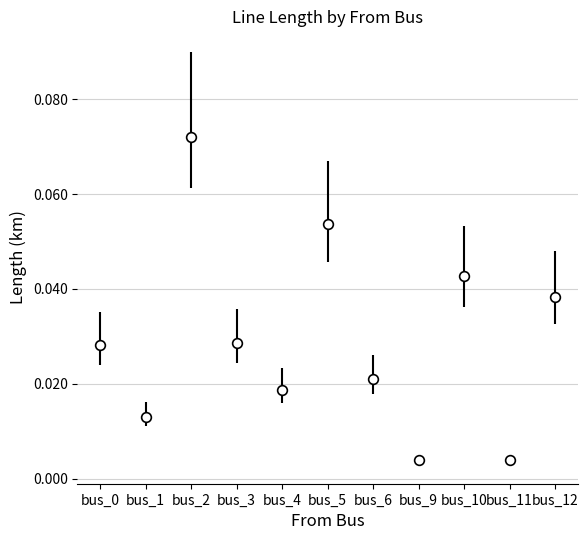

Between bus_0 and bus_5, which is larger?

bus_5